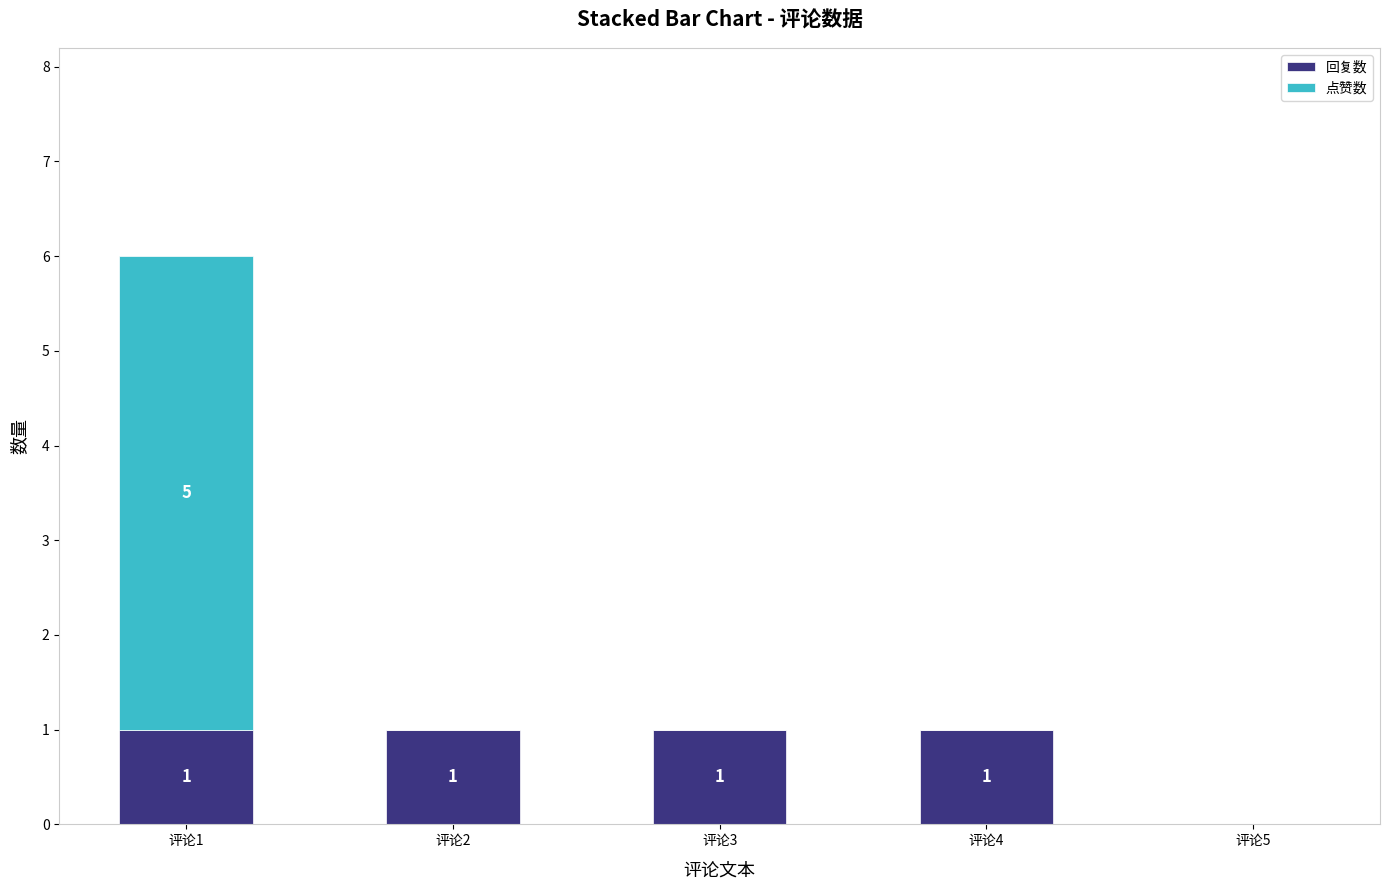

Count the 回复数 values in the range 1 to 2.

4